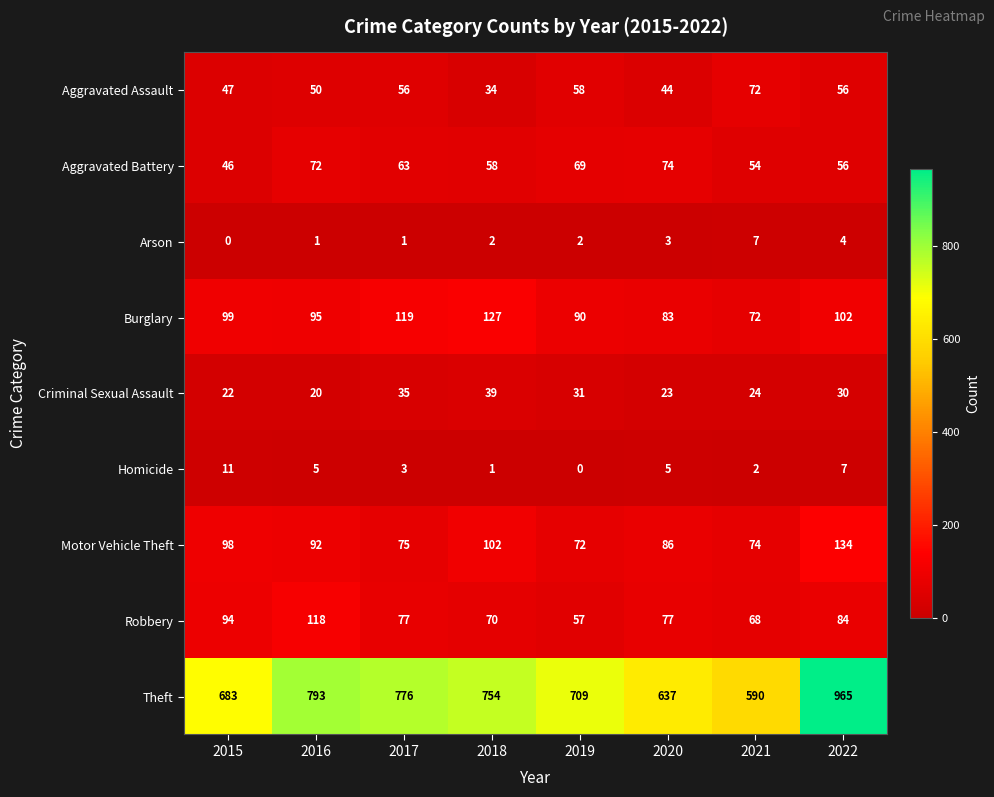

At how many categories does at least one series exceed 561?

8